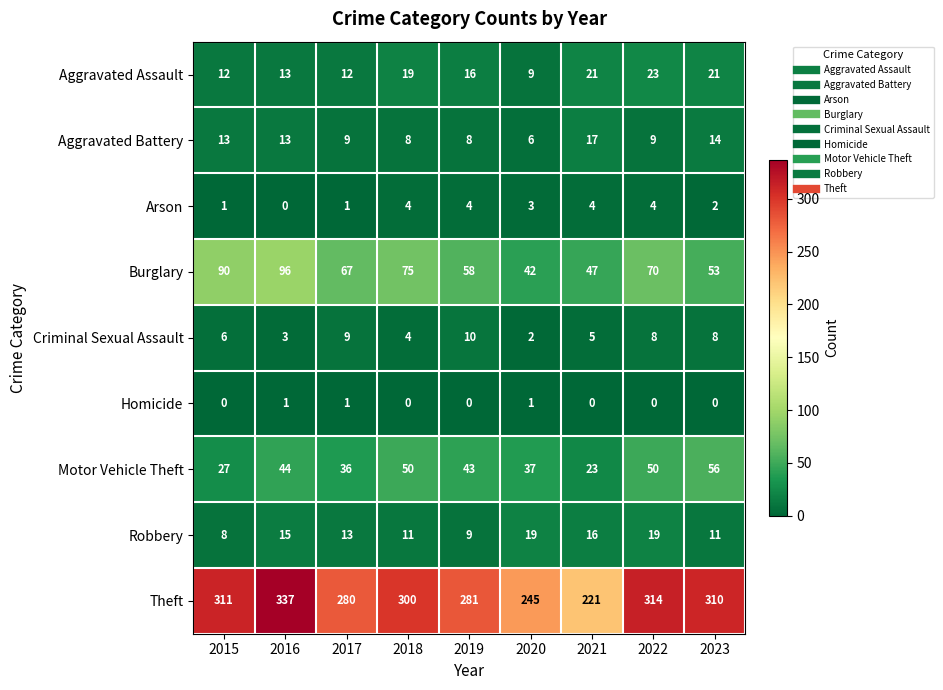

At how many categories does at least one series exceed 105?

9